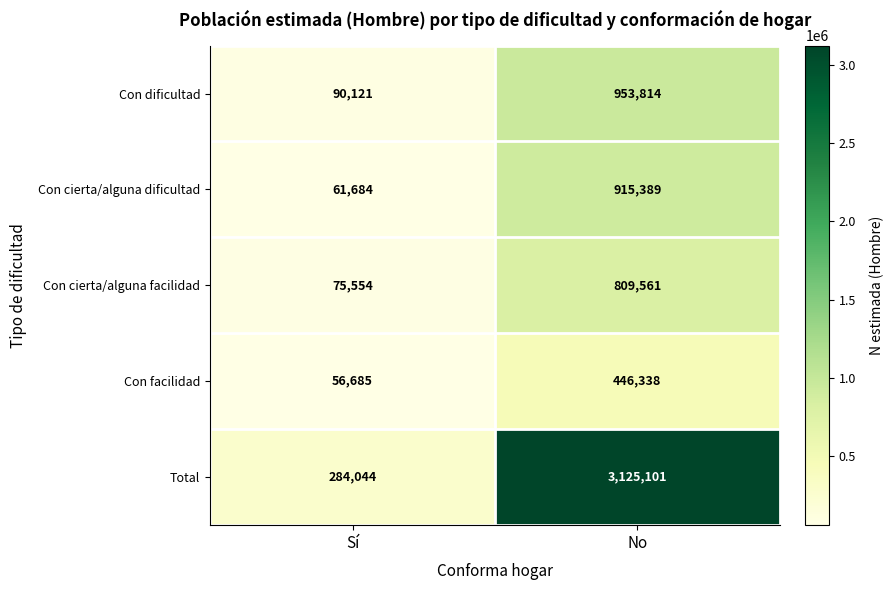

What value does the Con cierta/alguna dificultad series have at No, to the nearest 100?

915400